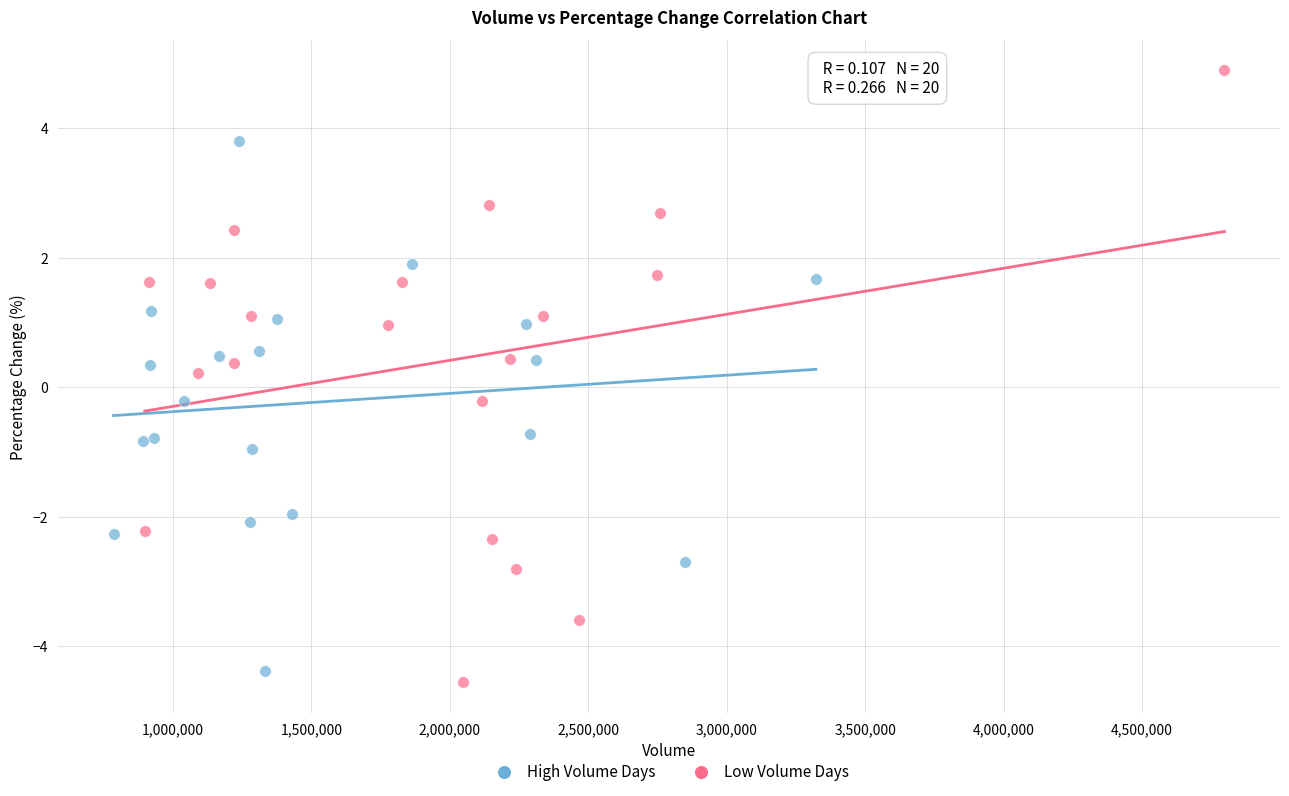

What are all the series names shown in the legend?

High Volume Days, Low Volume Days